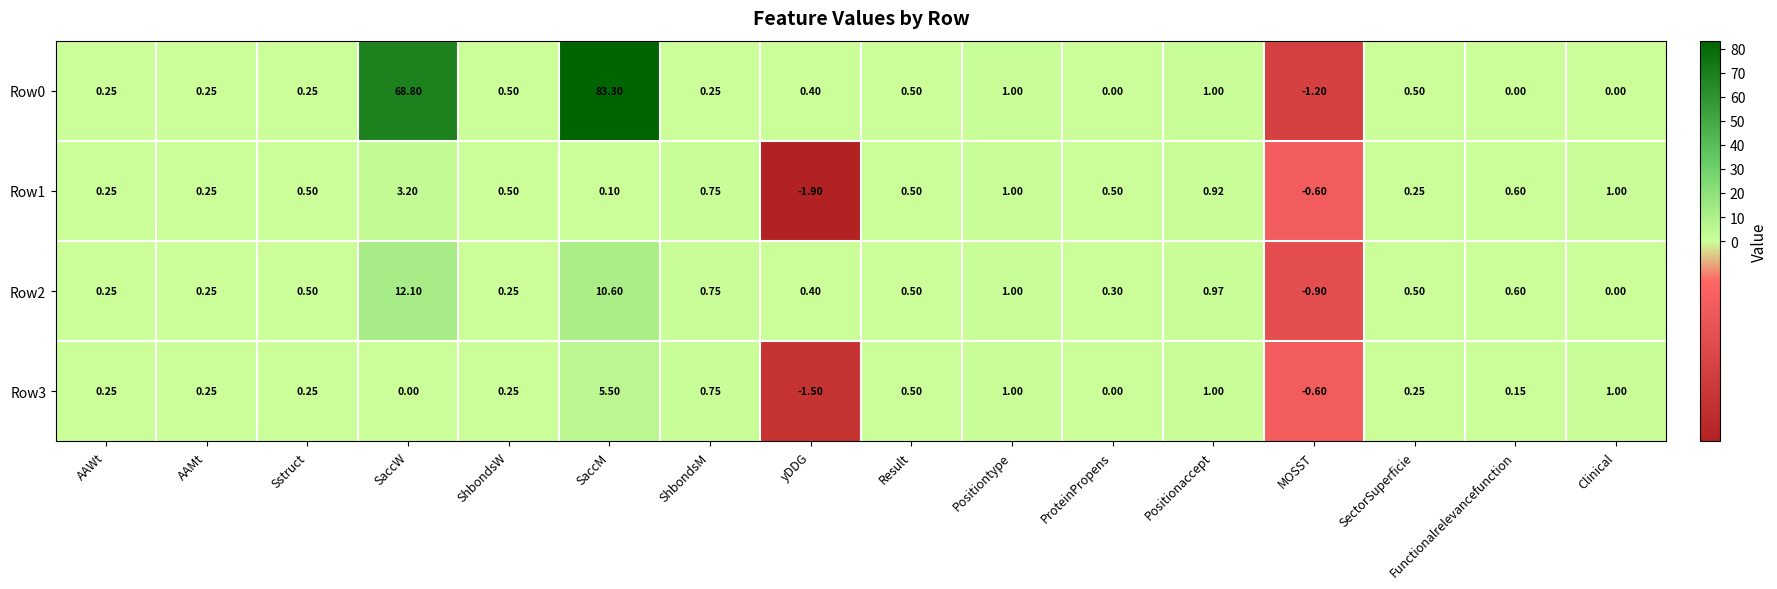

Which category has the lowest value in the Row1 series?

yDDG